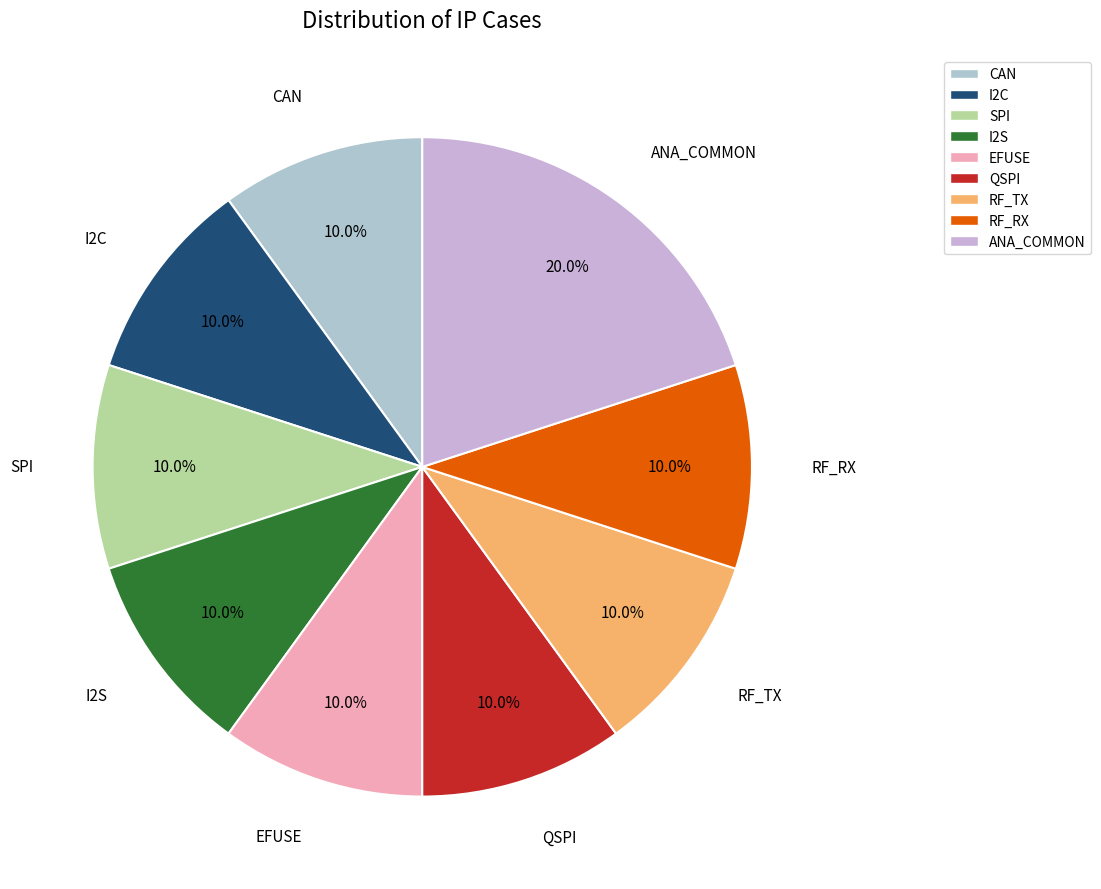

The SPI slice represents 10% of the pie. True or false?

True